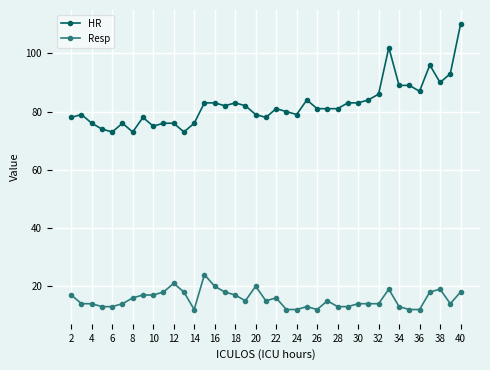

Which series has the widest spread of values?

HR